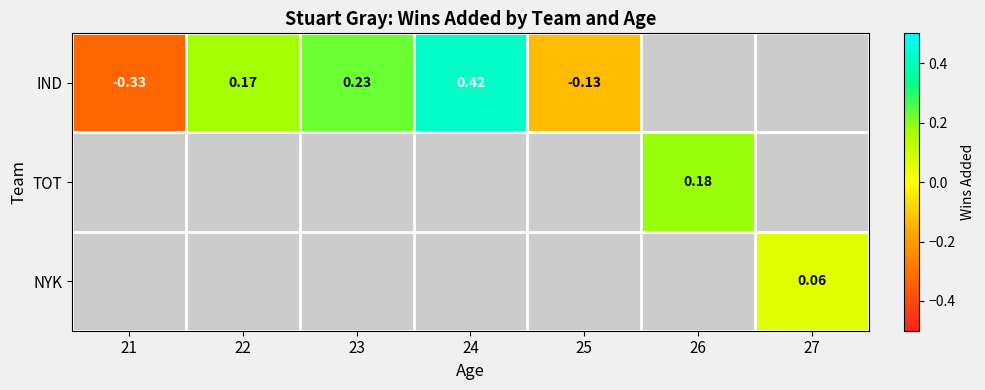

Is it true that IND equals 0.2 at 22?

False